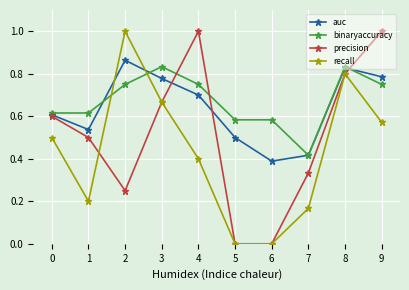

What is the total value across all series at 7?

1.3